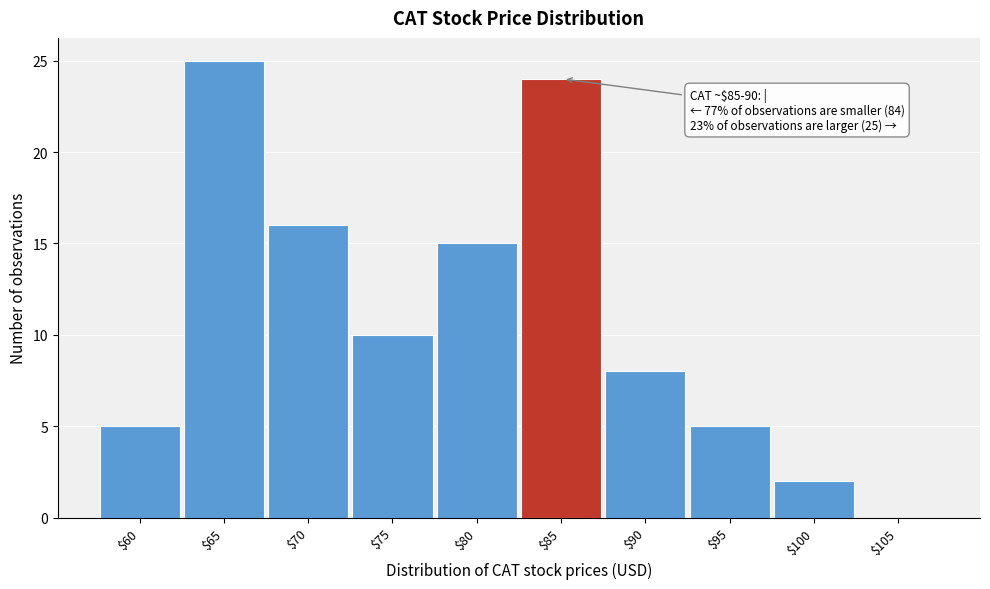

True or false: the data shows 7 at $60.

False